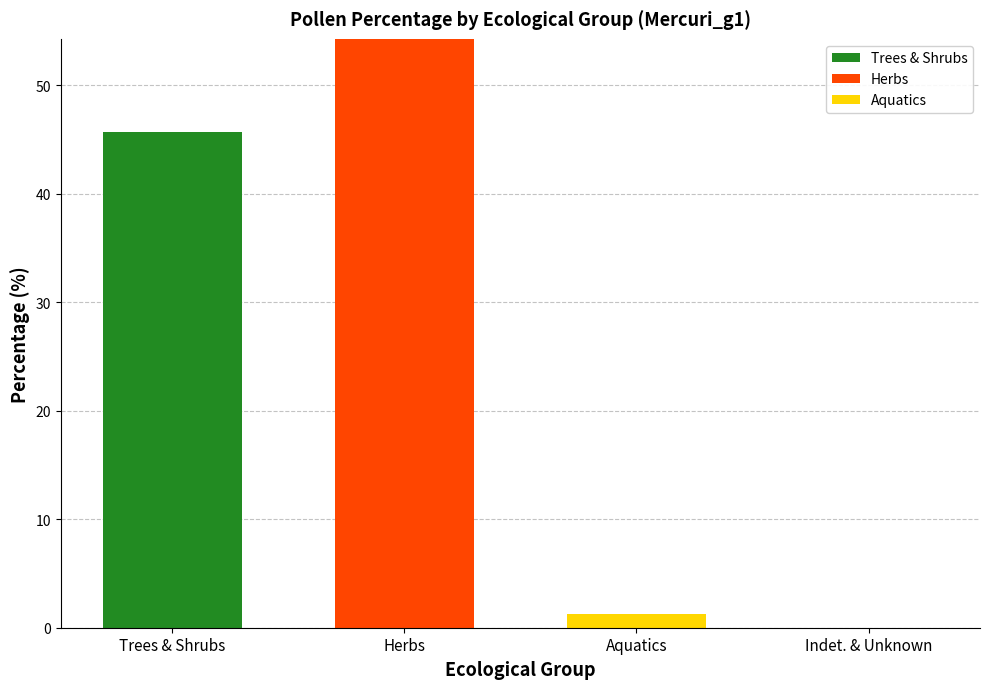

How many distinct data groups are displayed?

3